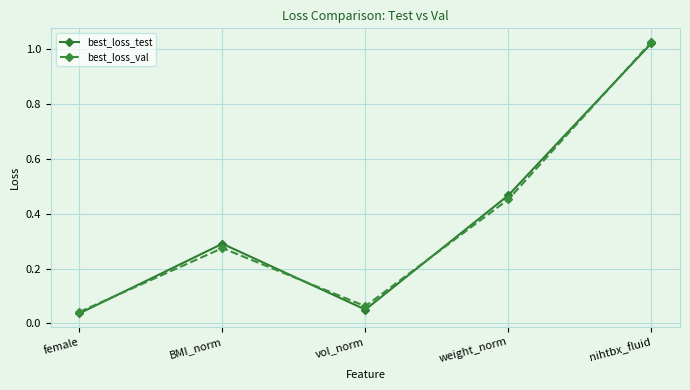

Which series changed the most between BMI_norm and nihtbx_fluid?

best_loss_val